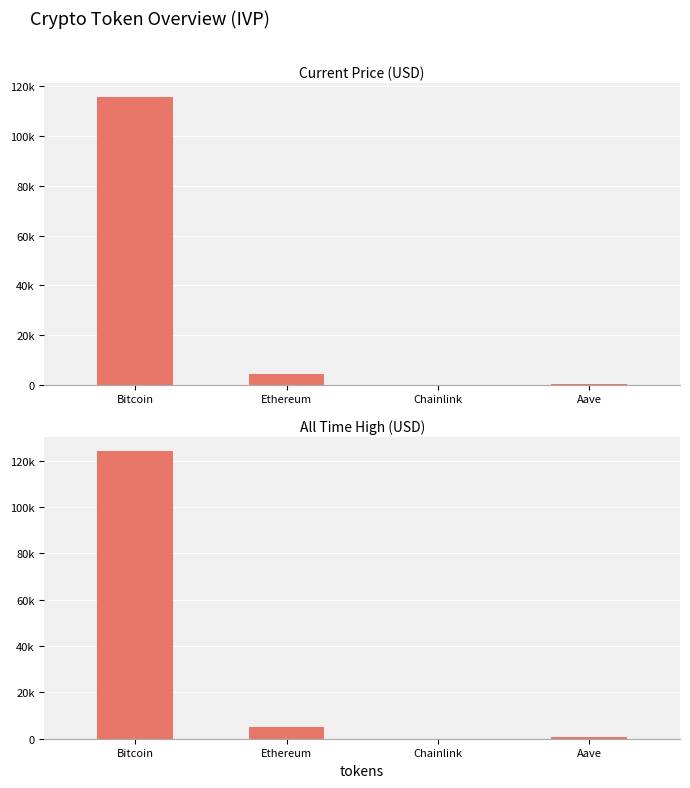

Which category has the lowest value in the allTimeHigh series?

Chainlink